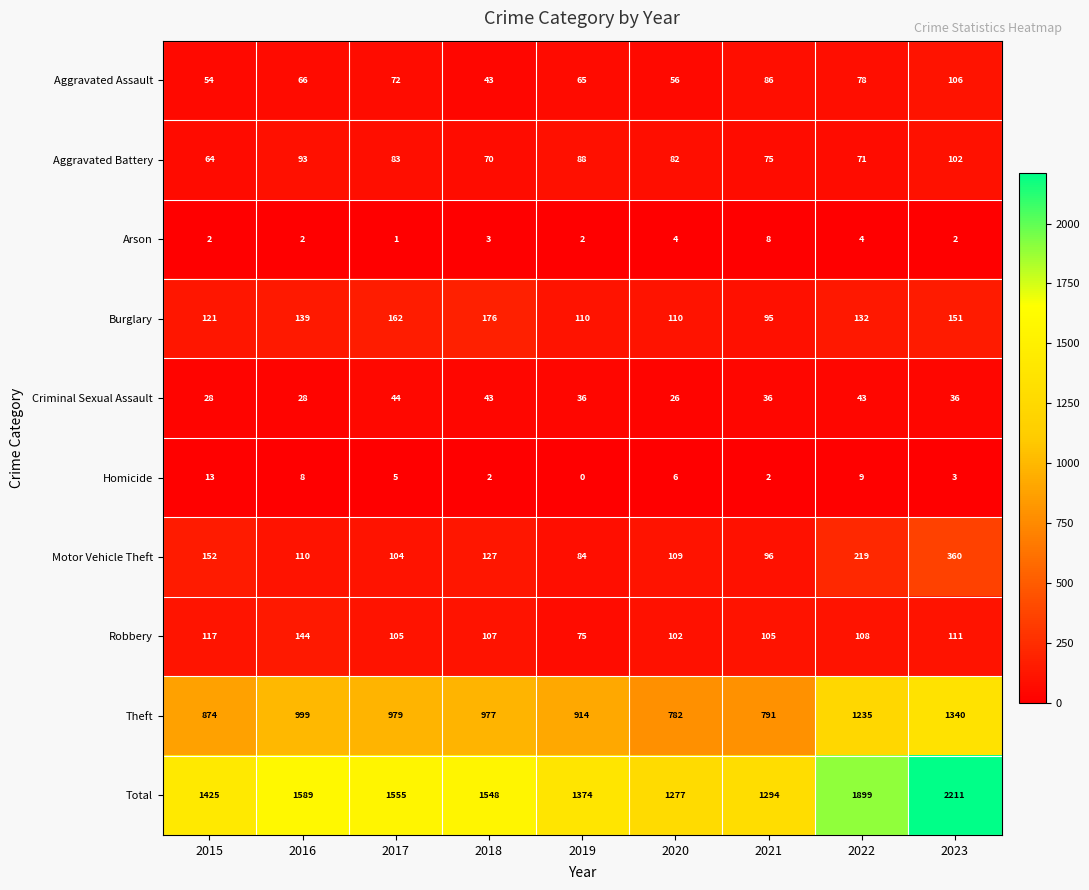

At which label does Aggravated Battery first exceed 82?

2016